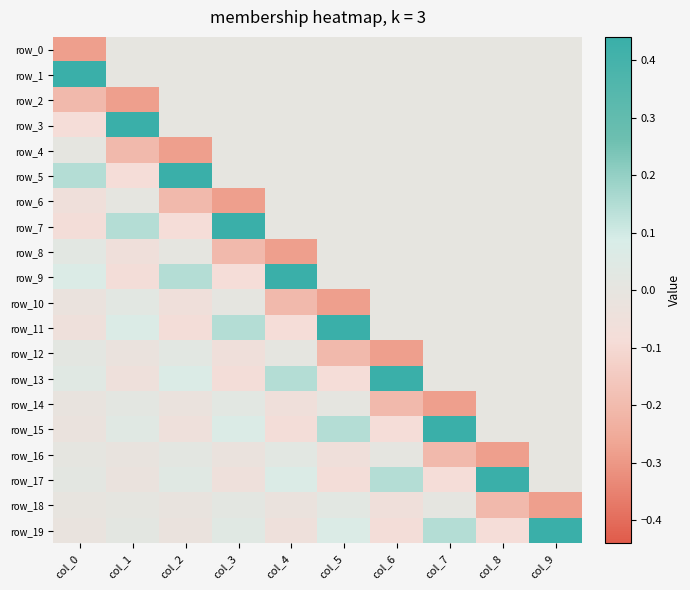

Reading left to right, transcribe all the data shown in this chart.

row_0: col_0=-0.3	col_1=0.0	col_2=0.0	col_3=0.0	col_4=0.0	col_5=0.0	col_6=0.0	col_7=0.0	col_8=0.0	col_9=0.0
row_1: col_0=0.4	col_1=0.0	col_2=0.0	col_3=0.0	col_4=0.0	col_5=0.0	col_6=0.0	col_7=0.0	col_8=0.0	col_9=0.0
row_2: col_0=-0.2	col_1=-0.3	col_2=0.0	col_3=0.0	col_4=0.0	col_5=0.0	col_6=0.0	col_7=0.0	col_8=0.0	col_9=0.0
row_3: col_0=-0.1	col_1=0.4	col_2=0.0	col_3=0.0	col_4=0.0	col_5=0.0	col_6=0.0	col_7=0.0	col_8=0.0	col_9=0.0
row_4: col_0=0.0	col_1=-0.2	col_2=-0.3	col_3=0.0	col_4=0.0	col_5=0.0	col_6=0.0	col_7=0.0	col_8=0.0	col_9=0.0
row_5: col_0=0.1	col_1=-0.1	col_2=0.4	col_3=0.0	col_4=0.0	col_5=0.0	col_6=0.0	col_7=0.0	col_8=0.0	col_9=0.0
row_6: col_0=-0.1	col_1=0.0	col_2=-0.2	col_3=-0.3	col_4=0.0	col_5=0.0	col_6=0.0	col_7=0.0	col_8=0.0	col_9=0.0
row_7: col_0=-0.1	col_1=0.1	col_2=-0.1	col_3=0.4	col_4=0.0	col_5=0.0	col_6=0.0	col_7=0.0	col_8=0.0	col_9=0.0
row_8: col_0=0.0	col_1=-0.1	col_2=0.0	col_3=-0.2	col_4=-0.3	col_5=0.0	col_6=0.0	col_7=0.0	col_8=0.0	col_9=0.0
row_9: col_0=0.1	col_1=-0.1	col_2=0.1	col_3=-0.1	col_4=0.4	col_5=0.0	col_6=0.0	col_7=0.0	col_8=0.0	col_9=0.0
row_10: col_0=-0.0	col_1=0.0	col_2=-0.1	col_3=0.0	col_4=-0.2	col_5=-0.3	col_6=0.0	col_7=0.0	col_8=0.0	col_9=0.0
row_11: col_0=-0.0	col_1=0.1	col_2=-0.1	col_3=0.1	col_4=-0.1	col_5=0.4	col_6=0.0	col_7=0.0	col_8=0.0	col_9=0.0
row_12: col_0=0.0	col_1=-0.0	col_2=0.0	col_3=-0.1	col_4=0.0	col_5=-0.2	col_6=-0.3	col_7=0.0	col_8=0.0	col_9=0.0
row_13: col_0=0.0	col_1=-0.0	col_2=0.1	col_3=-0.1	col_4=0.1	col_5=-0.1	col_6=0.4	col_7=0.0	col_8=0.0	col_9=0.0
row_14: col_0=-0.0	col_1=0.0	col_2=-0.0	col_3=0.0	col_4=-0.1	col_5=0.0	col_6=-0.2	col_7=-0.3	col_8=0.0	col_9=0.0
row_15: col_0=-0.0	col_1=0.0	col_2=-0.0	col_3=0.1	col_4=-0.1	col_5=0.1	col_6=-0.1	col_7=0.4	col_8=0.0	col_9=0.0
row_16: col_0=0.0	col_1=-0.0	col_2=0.0	col_3=-0.0	col_4=0.0	col_5=-0.1	col_6=0.0	col_7=-0.2	col_8=-0.3	col_9=0.0
row_17: col_0=0.0	col_1=-0.0	col_2=0.0	col_3=-0.0	col_4=0.1	col_5=-0.1	col_6=0.1	col_7=-0.1	col_8=0.4	col_9=0.0
row_18: col_0=-0.0	col_1=0.0	col_2=-0.0	col_3=0.0	col_4=-0.0	col_5=0.0	col_6=-0.1	col_7=0.0	col_8=-0.2	col_9=-0.3
row_19: col_0=-0.0	col_1=0.0	col_2=-0.0	col_3=0.0	col_4=-0.0	col_5=0.1	col_6=-0.1	col_7=0.1	col_8=-0.1	col_9=0.4